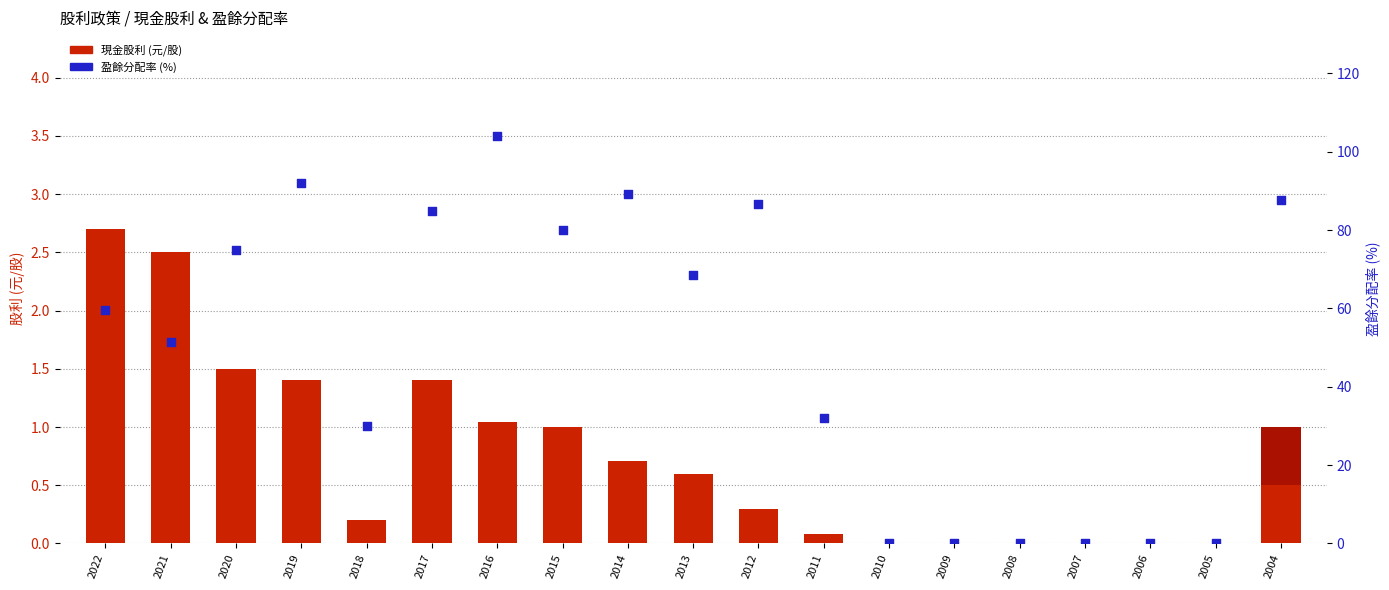

At how many categories does at least one series exceed 93?

1